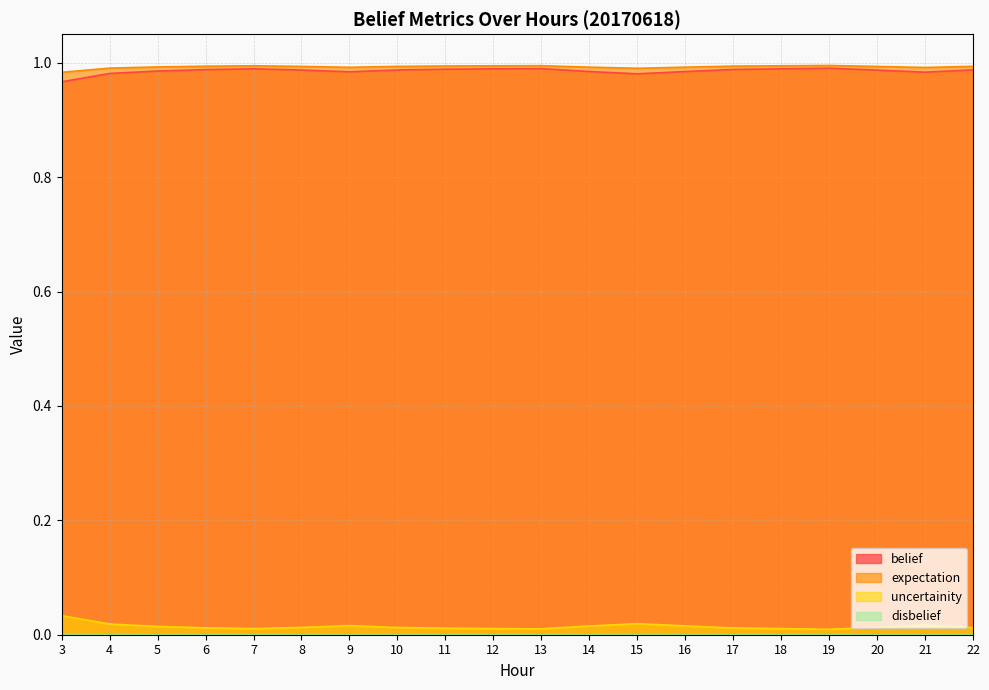

How many lines are shown in the chart?

4